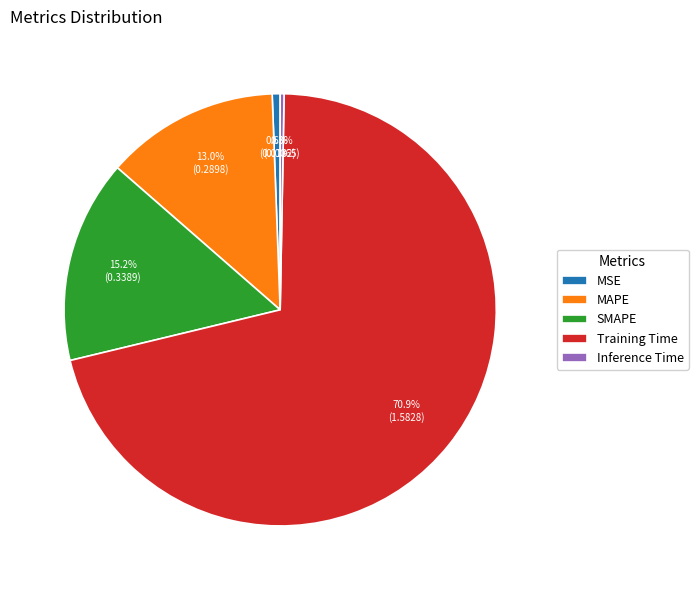

To the nearest percent, what is the combined percentage of Inference Time and Training Time?

71%